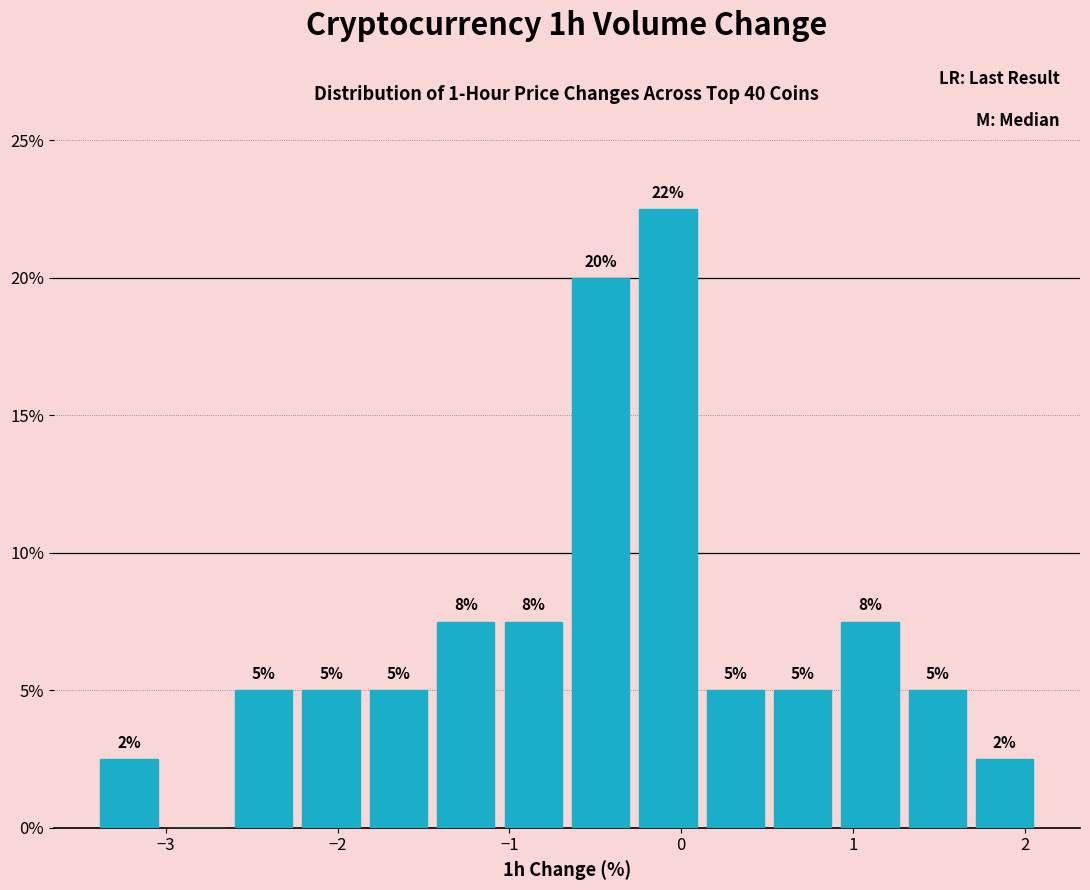

Around what value on the x-axis is the tallest bar? Give the approximate position of its centre, as read against the axis.

-0.1